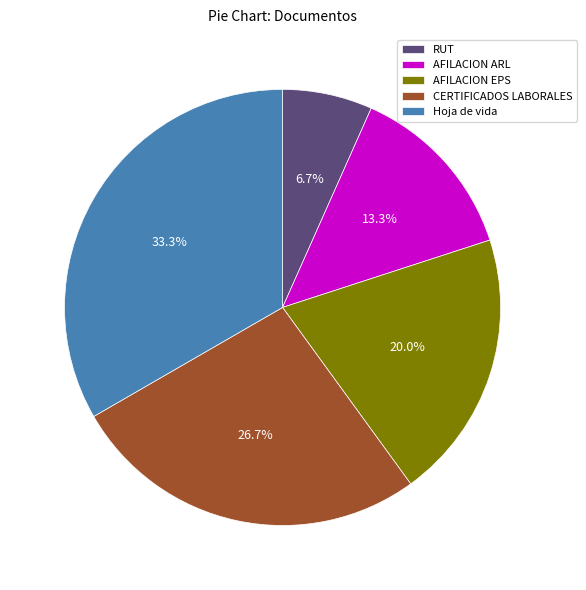

Which slice is the smallest?

RUT